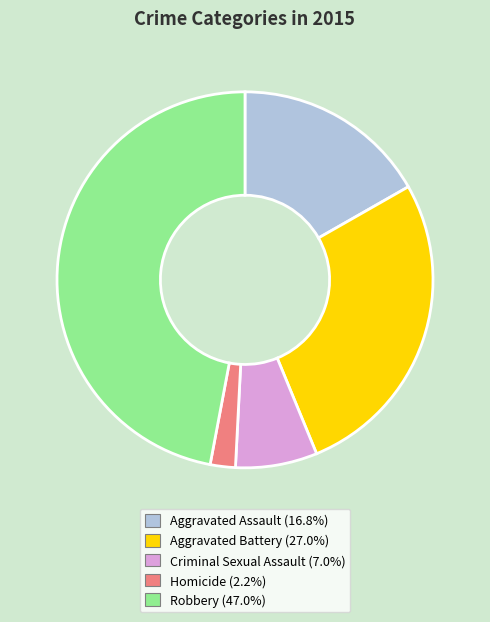

Is it true that Aggravated Assault is 17% of the pie?

True